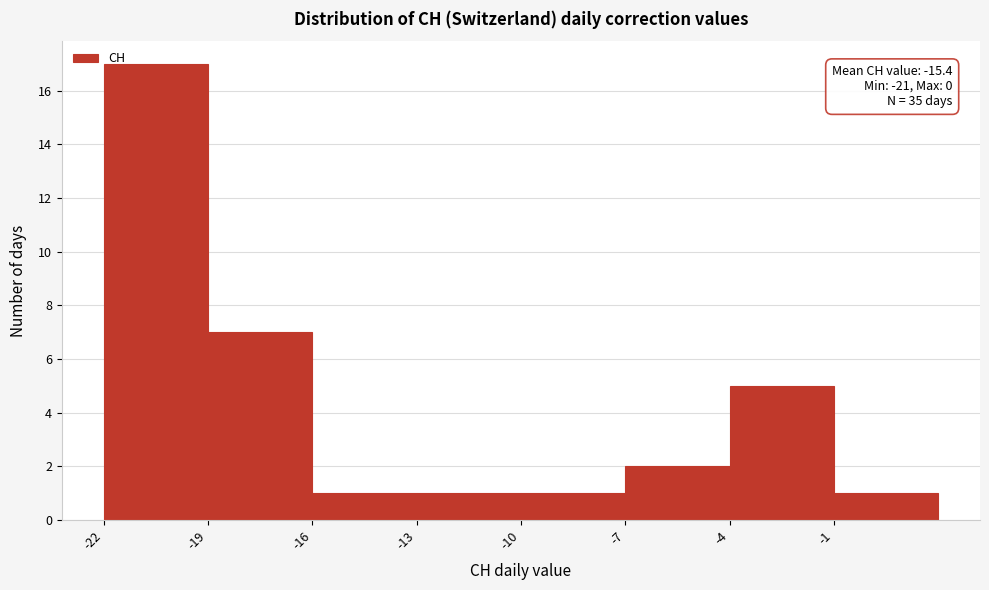

Which range on the x-axis has the tallest bar?

-22 to -19